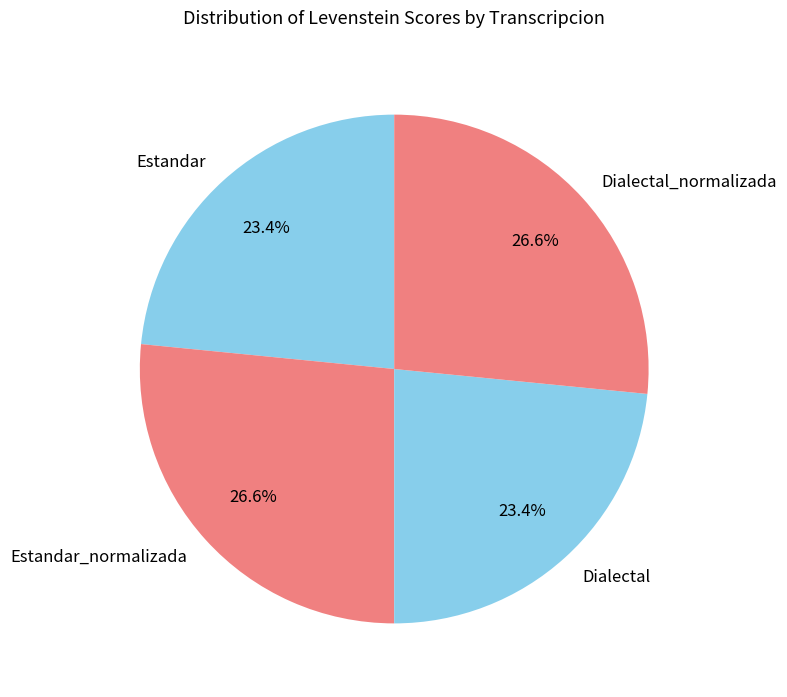

Does Dialectal account for over 50% of the chart?

No